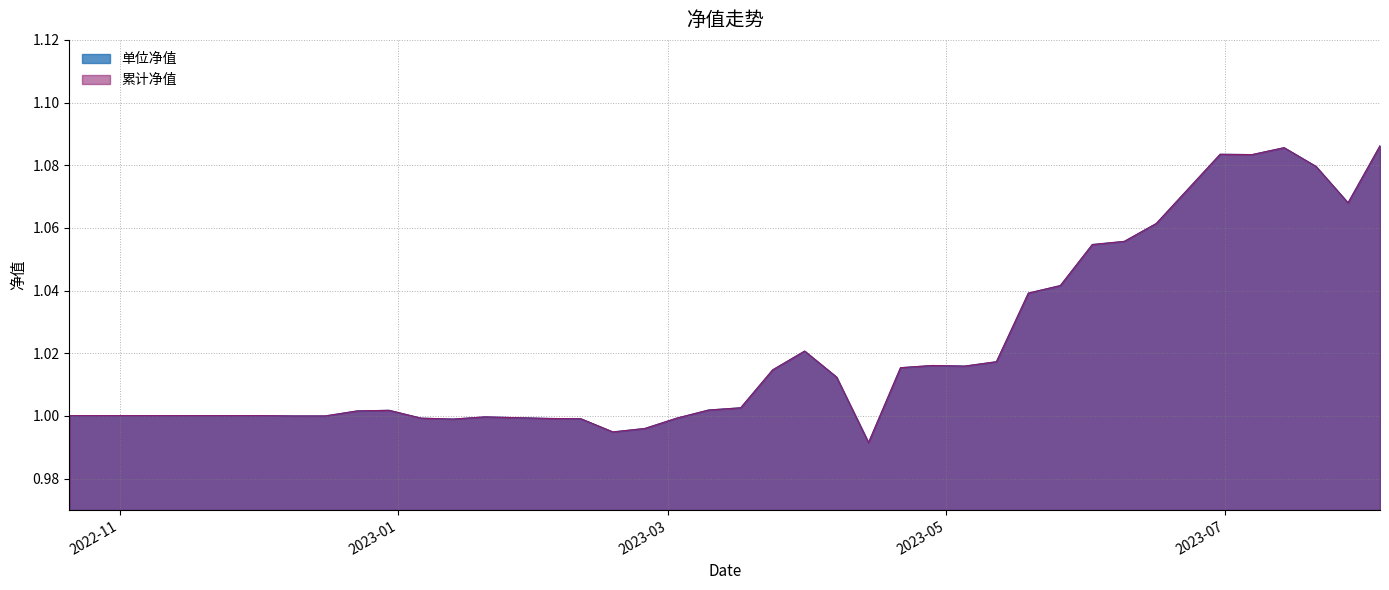

True or false: 累计净值 and 单位净值 cross at least once.

False